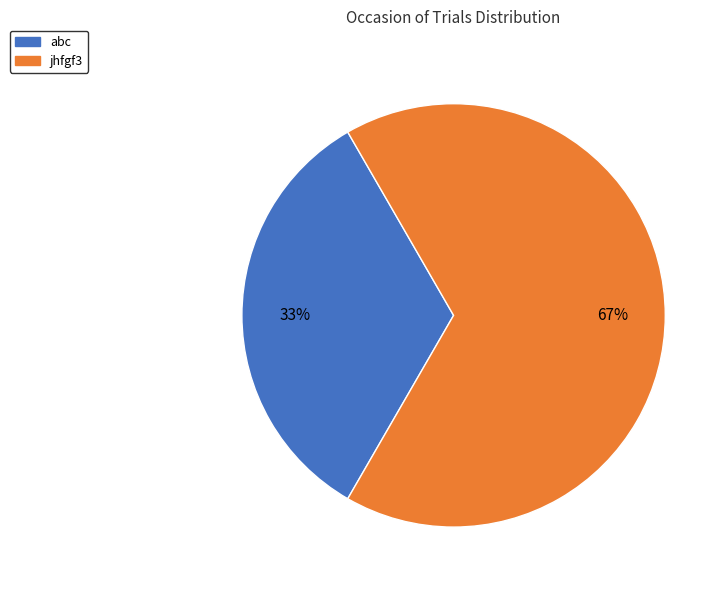

To the nearest percent, what is the average slice percentage?

50%